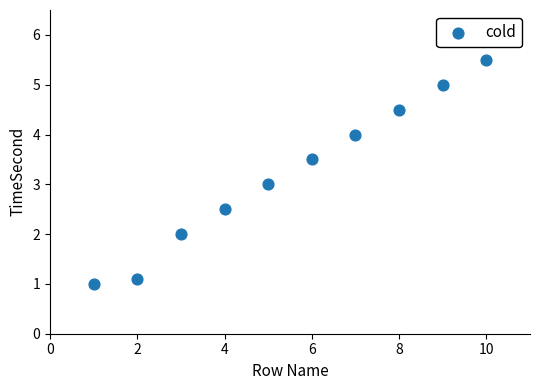

What is the range of X values (max minus min)?

9.0